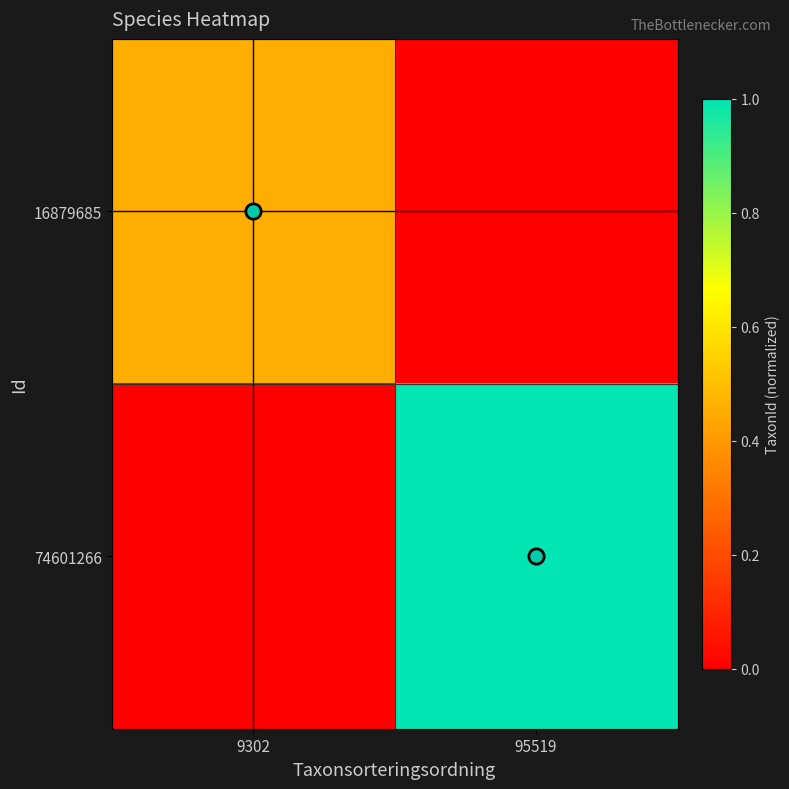

Which series has the largest range (max minus min)?

74601266